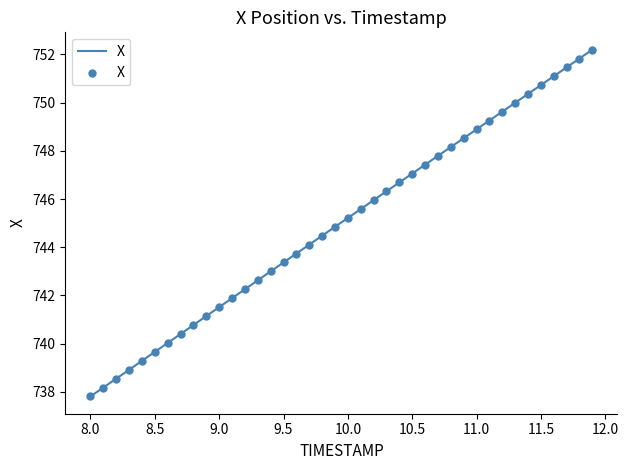

What is the difference between the maximum and minimum values?

14.4